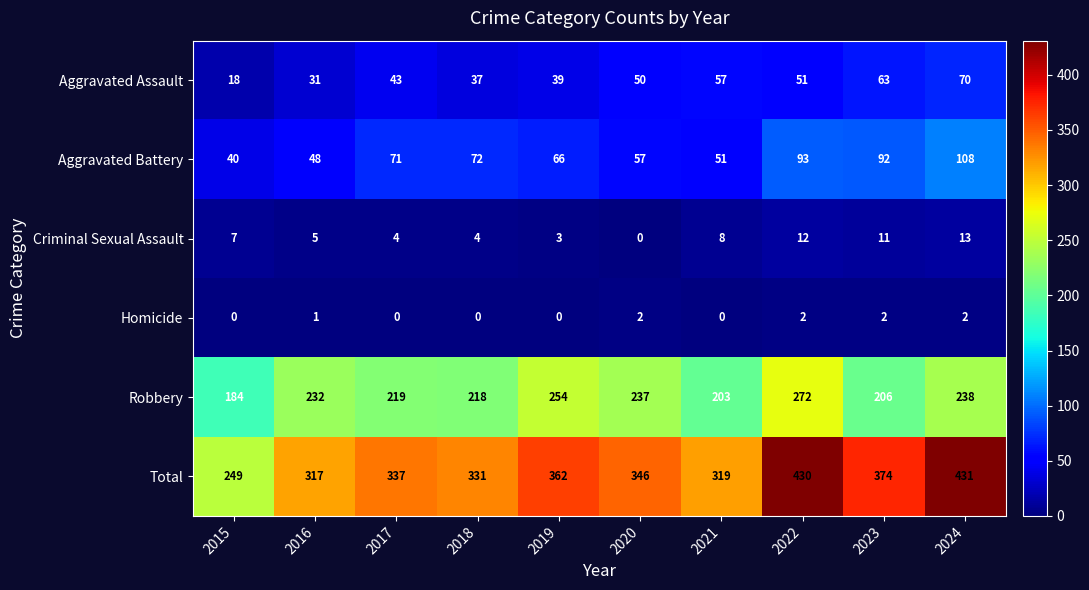

How many distinct data groups are displayed?

6